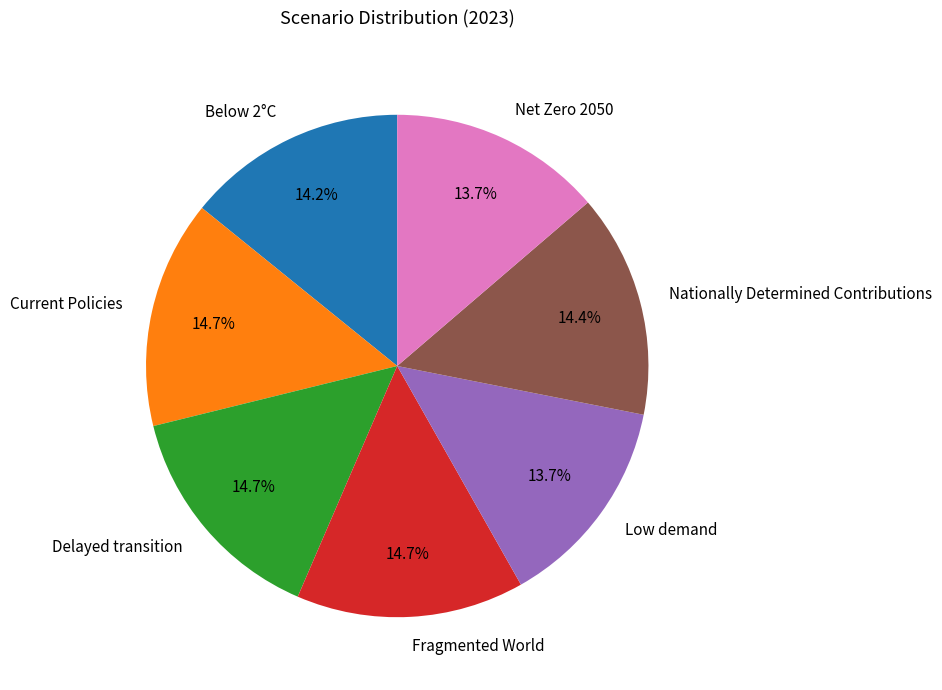

Which has a higher value, Delayed transition or Net Zero 2050?

Delayed transition